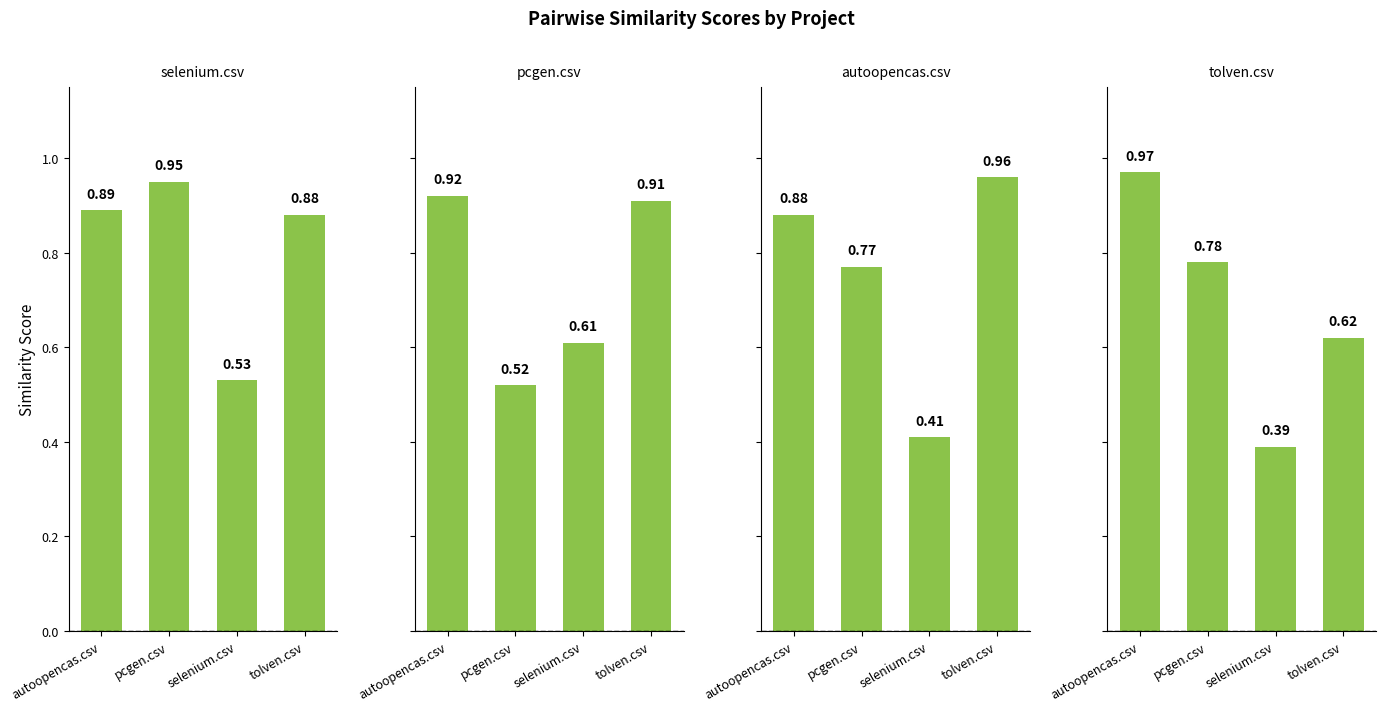

Reading left to right, transcribe all the data shown in this chart.

selenium.csv: 0.9	0.9	0.5	0.9
pcgen.csv: 0.9	0.5	0.6	0.9
autoopencas.csv: 0.9	0.8	0.4	1.0
tolven.csv: 1.0	0.8	0.4	0.6